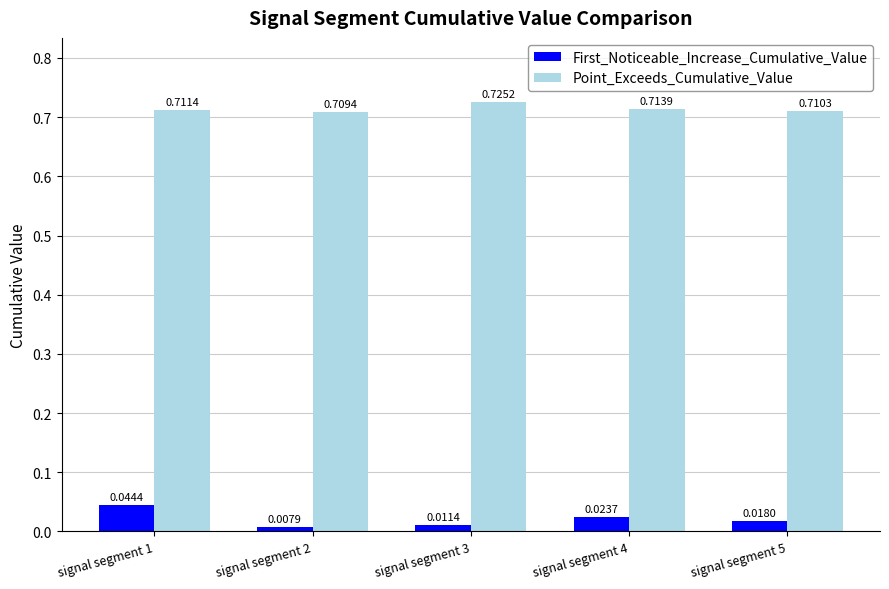

Does the chart contain stacked bars?

No